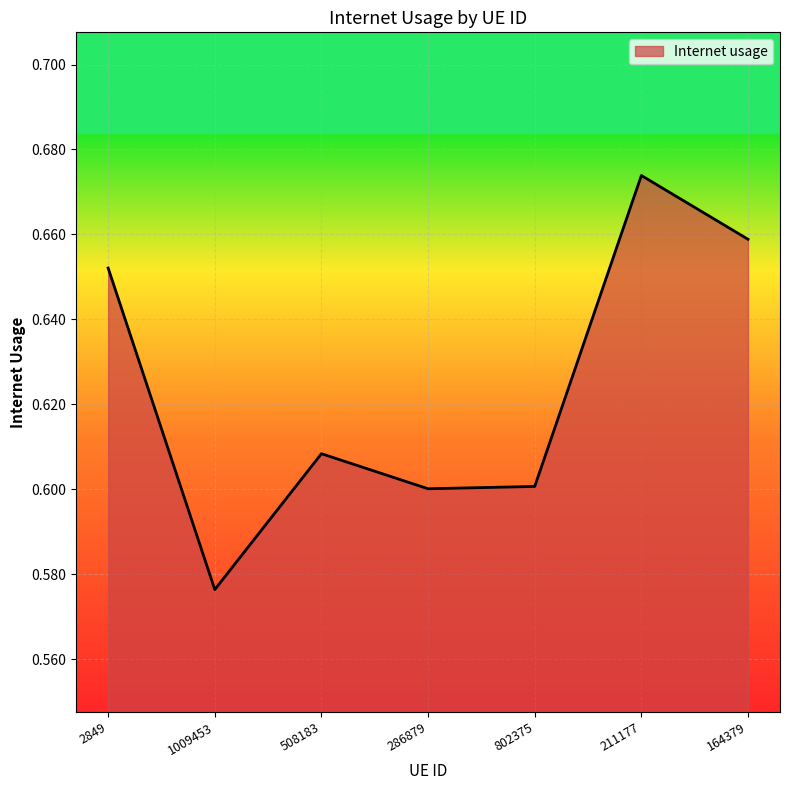

What position from the left is 164379?

7